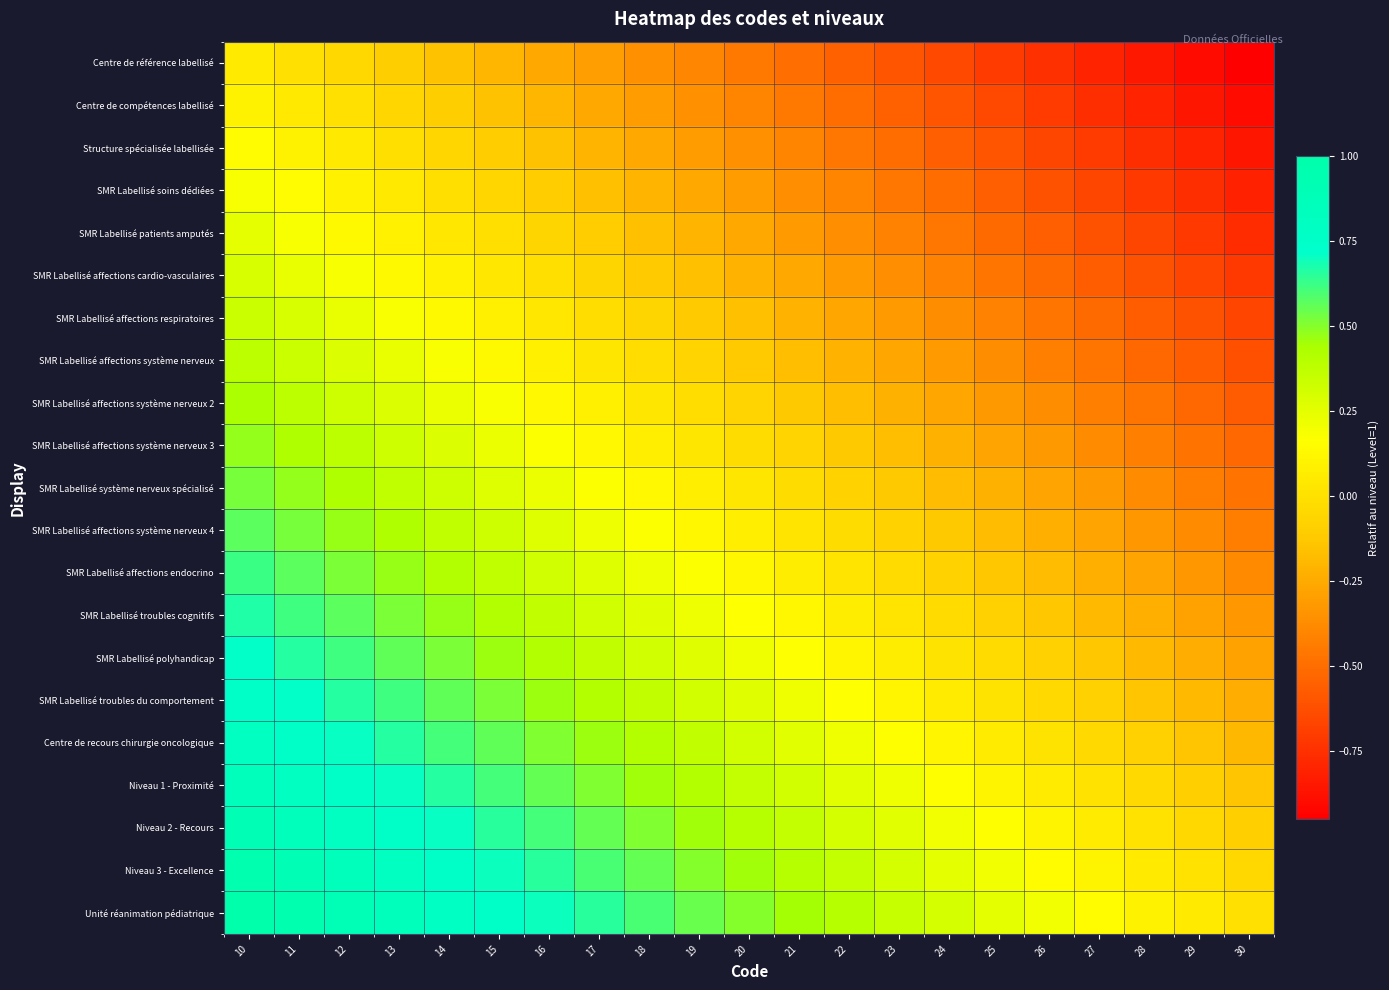

What is the spread (max minus min) of values at 11?

1.0